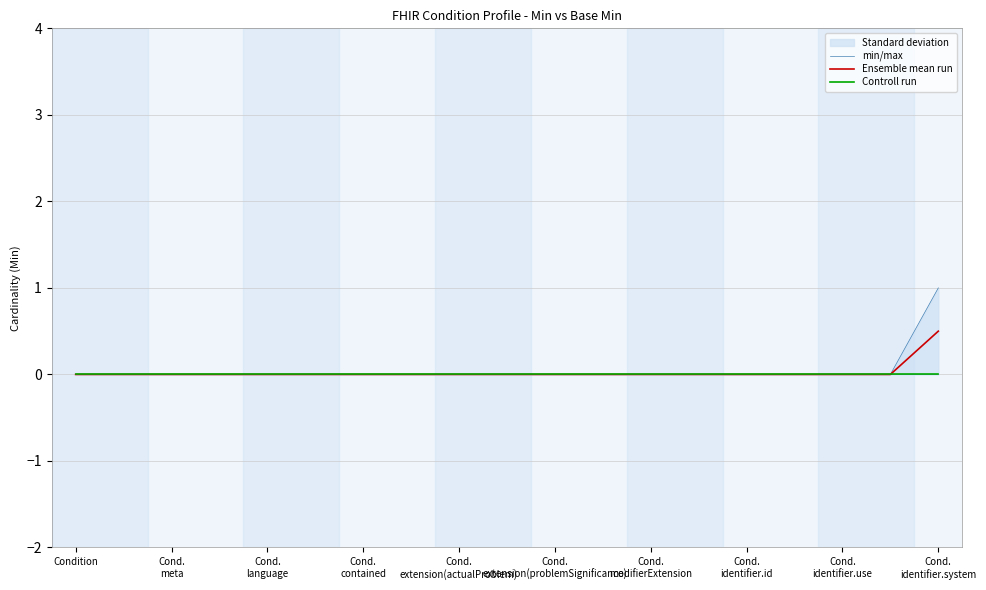

True or false: Ensemble mean run has more than 1 interior local peaks.

False